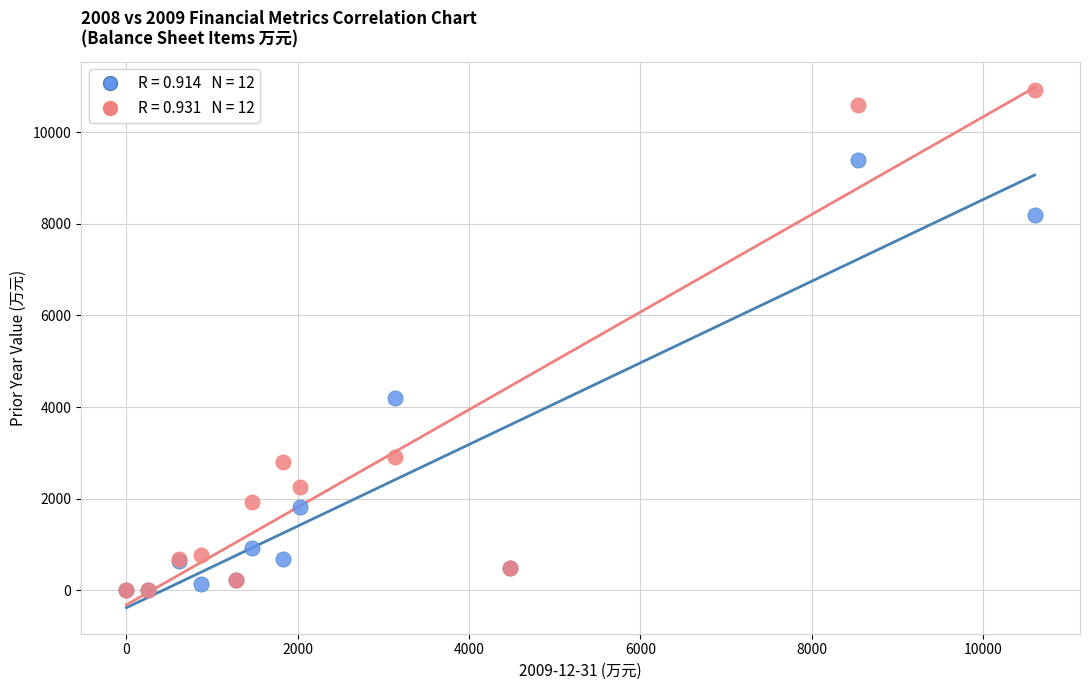

Across all series, what Y value is closest to 5453?

4202